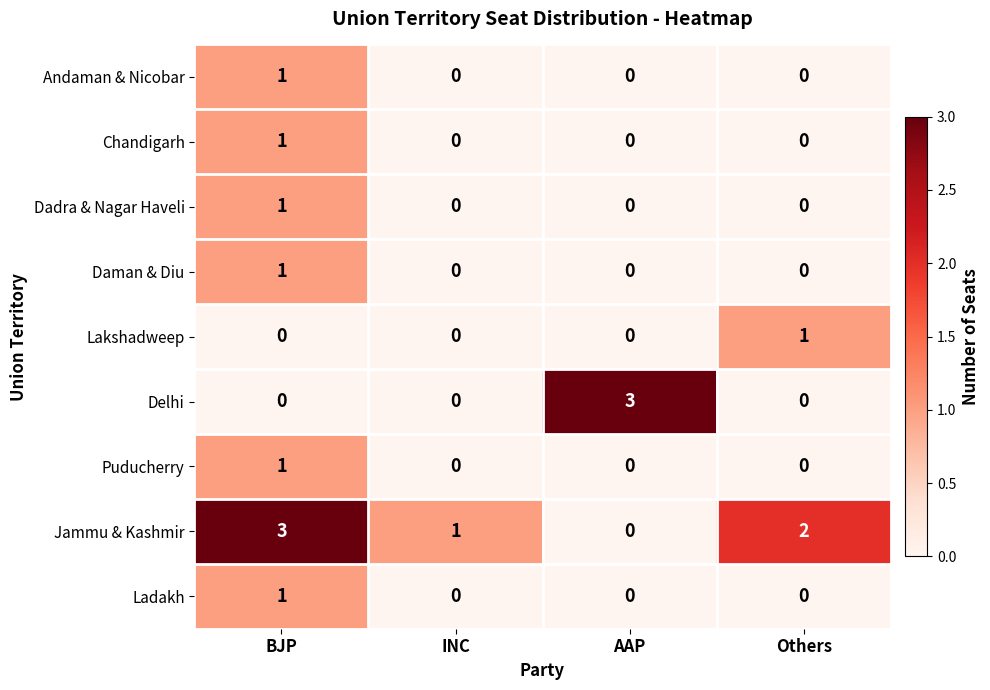

At which category is the sum across all series the highest?

BJP